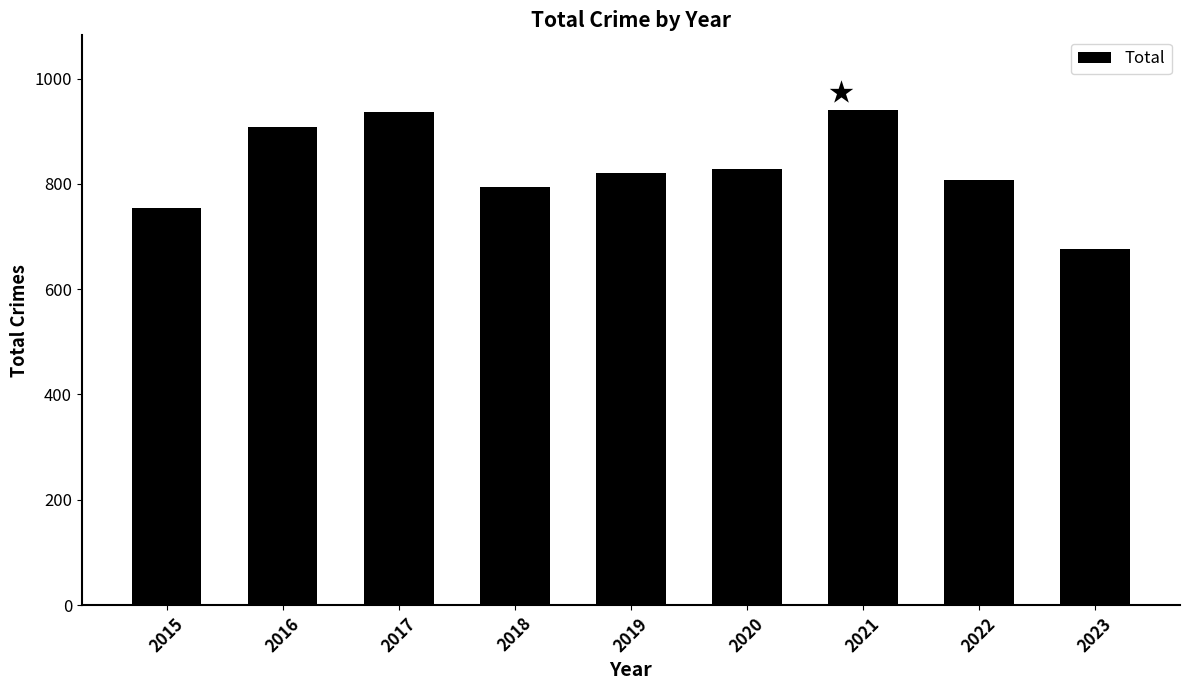

Are the bars grouped side by side (vs. stacked)?

No